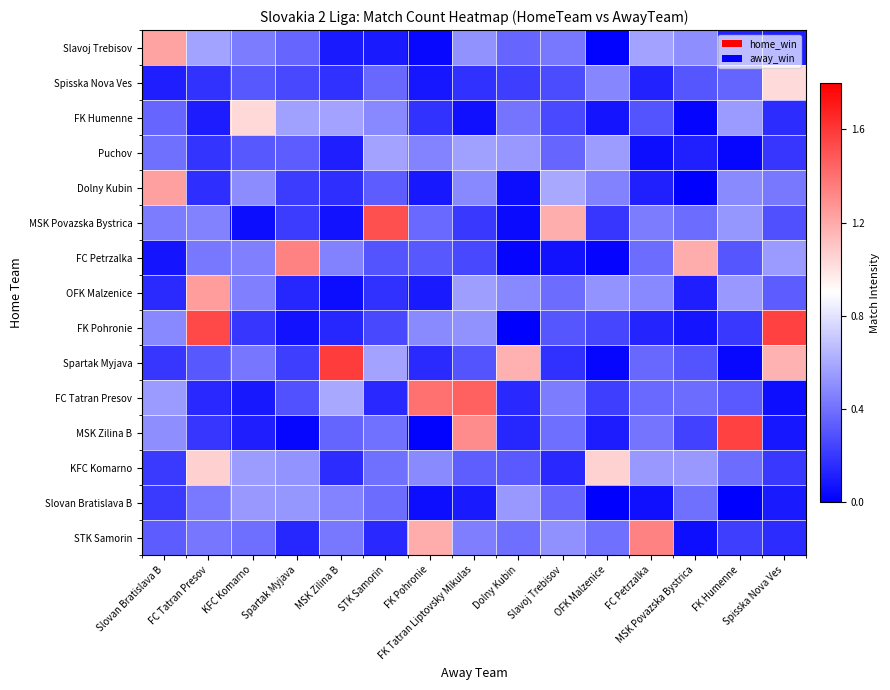

Reading left to right, transcribe all the data shown in this chart.

Slavoj Trebisov: Slovan Bratislava B=1.2	FC Tatran Presov=0.6	KFC Komarno=0.4	Spartak Myjava=0.4	MSK Zilina B=0.1	STK Samorin=0.1	FK Pohronie=0.0	FK Tatran Liptovsky Mikulas=0.5	Dolny Kubin=0.4	Slavoj Trebisov=0.4	OFK Malzenice=0.0	FC Petrzalka=0.6	MSK Povazska Bystrica=0.5	FK Humenne=0.1	Spisska Nova Ves=0.1
Spisska Nova Ves: Slovan Bratislava B=0.1	FC Tatran Presov=0.2	KFC Komarno=0.3	Spartak Myjava=0.3	MSK Zilina B=0.2	STK Samorin=0.4	FK Pohronie=0.1	FK Tatran Liptovsky Mikulas=0.2	Dolny Kubin=0.2	Slavoj Trebisov=0.3	OFK Malzenice=0.5	FC Petrzalka=0.1	MSK Povazska Bystrica=0.3	FK Humenne=0.4	Spisska Nova Ves=1.0
FK Humenne: Slovan Bratislava B=0.4	FC Tatran Presov=0.1	KFC Komarno=1.0	Spartak Myjava=0.6	MSK Zilina B=0.6	STK Samorin=0.5	FK Pohronie=0.2	FK Tatran Liptovsky Mikulas=0.1	Dolny Kubin=0.4	Slavoj Trebisov=0.3	OFK Malzenice=0.1	FC Petrzalka=0.3	MSK Povazska Bystrica=0.0	FK Humenne=0.5	Spisska Nova Ves=0.2
Puchov: Slovan Bratislava B=0.4	FC Tatran Presov=0.2	KFC Komarno=0.3	Spartak Myjava=0.3	MSK Zilina B=0.1	STK Samorin=0.6	FK Pohronie=0.5	FK Tatran Liptovsky Mikulas=0.6	Dolny Kubin=0.5	Slavoj Trebisov=0.4	OFK Malzenice=0.6	FC Petrzalka=0.1	MSK Povazska Bystrica=0.1	FK Humenne=0.0	Spisska Nova Ves=0.2
Dolny Kubin: Slovan Bratislava B=1.2	FC Tatran Presov=0.2	KFC Komarno=0.5	Spartak Myjava=0.2	MSK Zilina B=0.2	STK Samorin=0.3	FK Pohronie=0.1	FK Tatran Liptovsky Mikulas=0.5	Dolny Kubin=0.0	Slavoj Trebisov=0.6	OFK Malzenice=0.5	FC Petrzalka=0.1	MSK Povazska Bystrica=0.0	FK Humenne=0.5	Spisska Nova Ves=0.4
MSK Povazska Bystrica: Slovan Bratislava B=0.4	FC Tatran Presov=0.5	KFC Komarno=0.0	Spartak Myjava=0.2	MSK Zilina B=0.1	STK Samorin=1.5	FK Pohronie=0.4	FK Tatran Liptovsky Mikulas=0.2	Dolny Kubin=0.0	Slavoj Trebisov=1.2	OFK Malzenice=0.2	FC Petrzalka=0.4	MSK Povazska Bystrica=0.4	FK Humenne=0.5	Spisska Nova Ves=0.3
FC Petrzalka: Slovan Bratislava B=0.1	FC Tatran Presov=0.4	KFC Komarno=0.5	Spartak Myjava=1.3	MSK Zilina B=0.5	STK Samorin=0.3	FK Pohronie=0.3	FK Tatran Liptovsky Mikulas=0.3	Dolny Kubin=0.0	Slavoj Trebisov=0.1	OFK Malzenice=0.0	FC Petrzalka=0.4	MSK Povazska Bystrica=1.2	FK Humenne=0.3	Spisska Nova Ves=0.5
OFK Malzenice: Slovan Bratislava B=0.1	FC Tatran Presov=1.2	KFC Komarno=0.5	Spartak Myjava=0.1	MSK Zilina B=0.0	STK Samorin=0.2	FK Pohronie=0.1	FK Tatran Liptovsky Mikulas=0.6	Dolny Kubin=0.5	Slavoj Trebisov=0.4	OFK Malzenice=0.5	FC Petrzalka=0.5	MSK Povazska Bystrica=0.1	FK Humenne=0.5	Spisska Nova Ves=0.3
FK Pohronie: Slovan Bratislava B=0.5	FC Tatran Presov=1.5	KFC Komarno=0.2	Spartak Myjava=0.1	MSK Zilina B=0.1	STK Samorin=0.3	FK Pohronie=0.5	FK Tatran Liptovsky Mikulas=0.5	Dolny Kubin=0.0	Slavoj Trebisov=0.3	OFK Malzenice=0.3	FC Petrzalka=0.1	MSK Povazska Bystrica=0.1	FK Humenne=0.2	Spisska Nova Ves=1.6
Spartak Myjava: Slovan Bratislava B=0.2	FC Tatran Presov=0.3	KFC Komarno=0.4	Spartak Myjava=0.2	MSK Zilina B=1.6	STK Samorin=0.6	FK Pohronie=0.2	FK Tatran Liptovsky Mikulas=0.3	Dolny Kubin=1.2	Slavoj Trebisov=0.2	OFK Malzenice=0.0	FC Petrzalka=0.4	MSK Povazska Bystrica=0.3	FK Humenne=0.0	Spisska Nova Ves=1.2
FC Tatran Presov: Slovan Bratislava B=0.5	FC Tatran Presov=0.1	KFC Komarno=0.1	Spartak Myjava=0.3	MSK Zilina B=0.6	STK Samorin=0.1	FK Pohronie=1.4	FK Tatran Liptovsky Mikulas=1.5	Dolny Kubin=0.1	Slavoj Trebisov=0.4	OFK Malzenice=0.2	FC Petrzalka=0.4	MSK Povazska Bystrica=0.4	FK Humenne=0.3	Spisska Nova Ves=0.1
MSK Zilina B: Slovan Bratislava B=0.5	FC Tatran Presov=0.2	KFC Komarno=0.1	Spartak Myjava=0.0	MSK Zilina B=0.4	STK Samorin=0.4	FK Pohronie=0.0	FK Tatran Liptovsky Mikulas=1.3	Dolny Kubin=0.1	Slavoj Trebisov=0.4	OFK Malzenice=0.1	FC Petrzalka=0.4	MSK Povazska Bystrica=0.2	FK Humenne=1.6	Spisska Nova Ves=0.1
KFC Komarno: Slovan Bratislava B=0.2	FC Tatran Presov=1.1	KFC Komarno=0.6	Spartak Myjava=0.5	MSK Zilina B=0.2	STK Samorin=0.4	FK Pohronie=0.5	FK Tatran Liptovsky Mikulas=0.3	Dolny Kubin=0.3	Slavoj Trebisov=0.1	OFK Malzenice=1.1	FC Petrzalka=0.5	MSK Povazska Bystrica=0.5	FK Humenne=0.4	Spisska Nova Ves=0.2
Slovan Bratislava B: Slovan Bratislava B=0.2	FC Tatran Presov=0.4	KFC Komarno=0.5	Spartak Myjava=0.5	MSK Zilina B=0.5	STK Samorin=0.4	FK Pohronie=0.1	FK Tatran Liptovsky Mikulas=0.1	Dolny Kubin=0.5	Slavoj Trebisov=0.4	OFK Malzenice=0.0	FC Petrzalka=0.1	MSK Povazska Bystrica=0.4	FK Humenne=0.0	Spisska Nova Ves=0.1
STK Samorin: Slovan Bratislava B=0.3	FC Tatran Presov=0.4	KFC Komarno=0.4	Spartak Myjava=0.1	MSK Zilina B=0.4	STK Samorin=0.1	FK Pohronie=1.2	FK Tatran Liptovsky Mikulas=0.4	Dolny Kubin=0.4	Slavoj Trebisov=0.5	OFK Malzenice=0.4	FC Petrzalka=1.3	MSK Povazska Bystrica=0.1	FK Humenne=0.2	Spisska Nova Ves=0.2